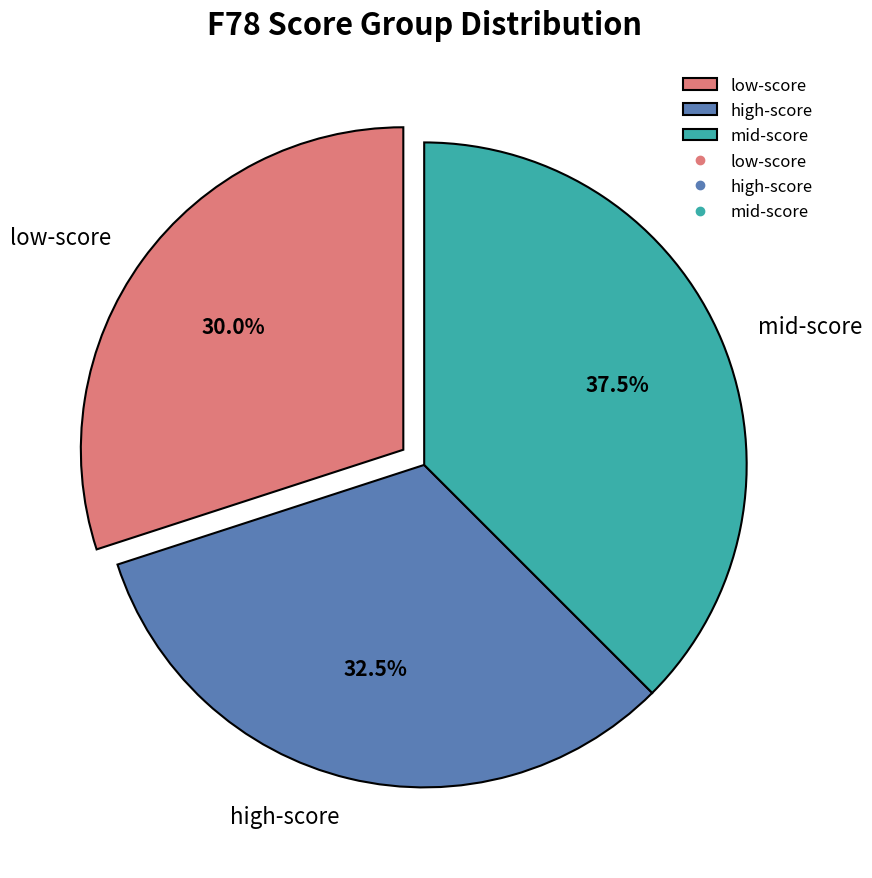

What is the largest slice in the pie chart?

mid-score